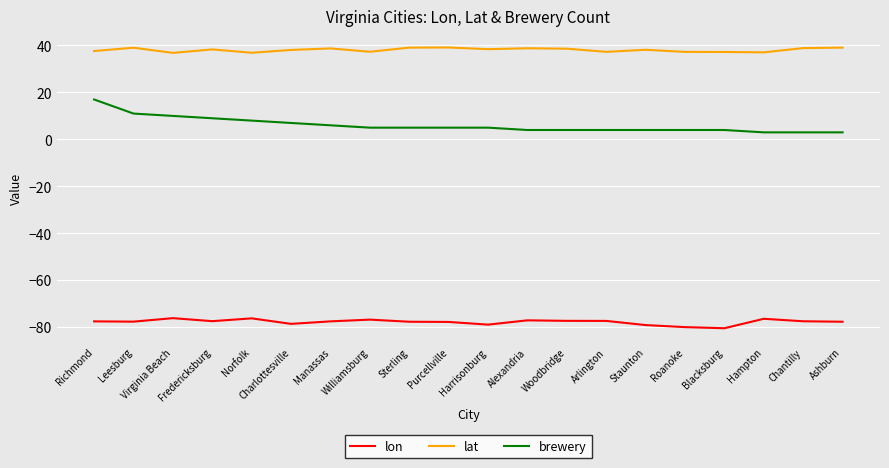

What position from the right is Fredericksburg?

17